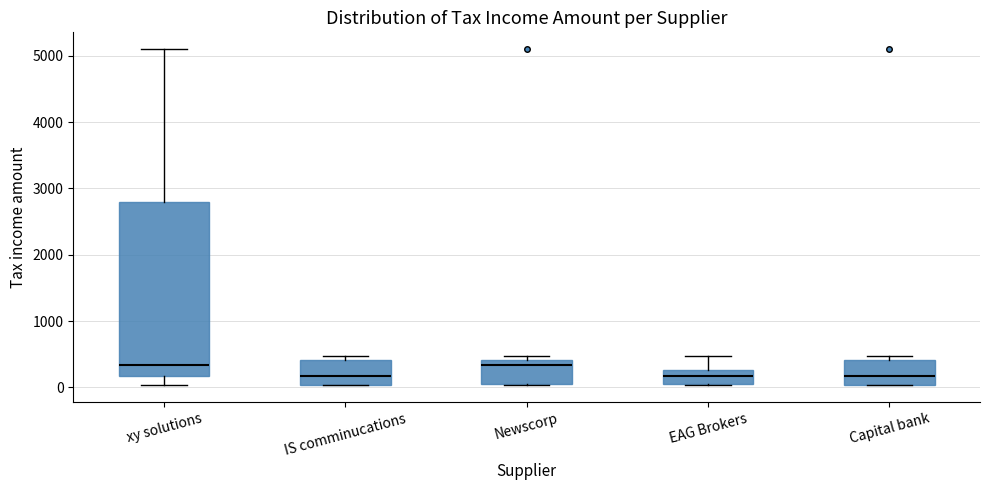

Reading left to right, transcribe this box plot: for each box, give where its median line is, the range the box spans, and where its two whiskers end, as read against the y-axis. The values are not printed on the chart, so give them approximately, as read against the axis.

xy solutions: median 300, box 200 to 2800, whiskers 0 to 5100
IS comminucations: median 200, box 0 to 400, whiskers 0 to 500
Newscorp: median 300, box 100 to 400, whiskers 0 to 500
EAG Brokers: median 200, box 100 to 300, whiskers 0 to 500
Capital bank: median 200, box 0 to 400, whiskers 0 to 500